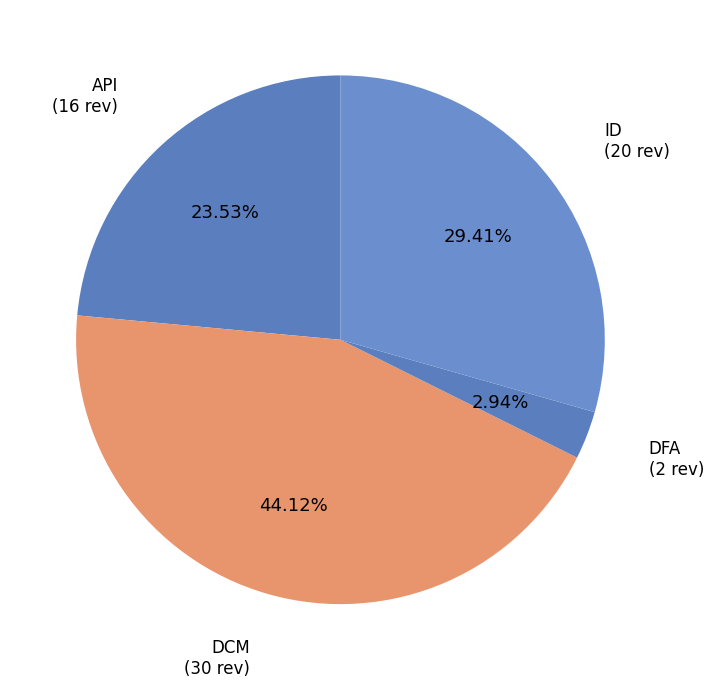

How many slices are in this pie chart?

4